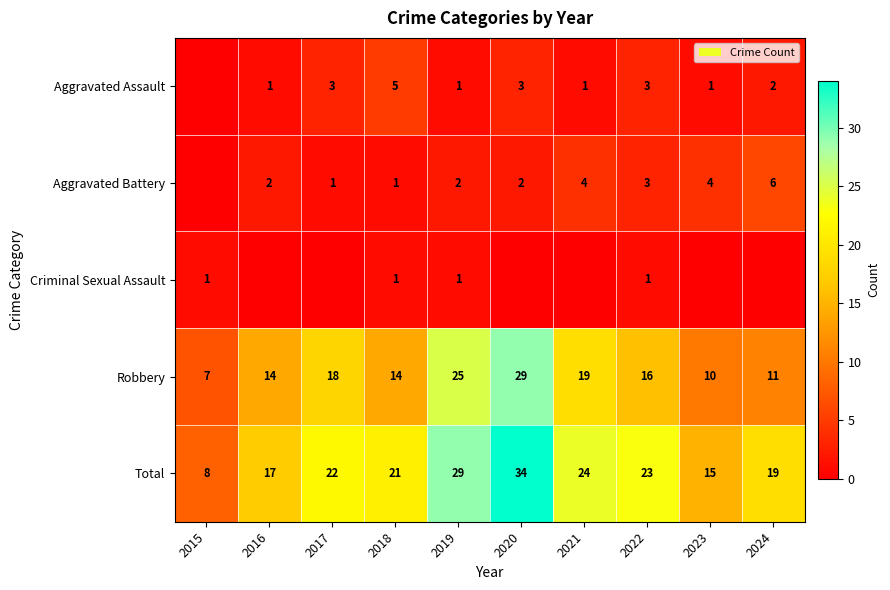

What is the spread (max minus min) of values at 2019?

28